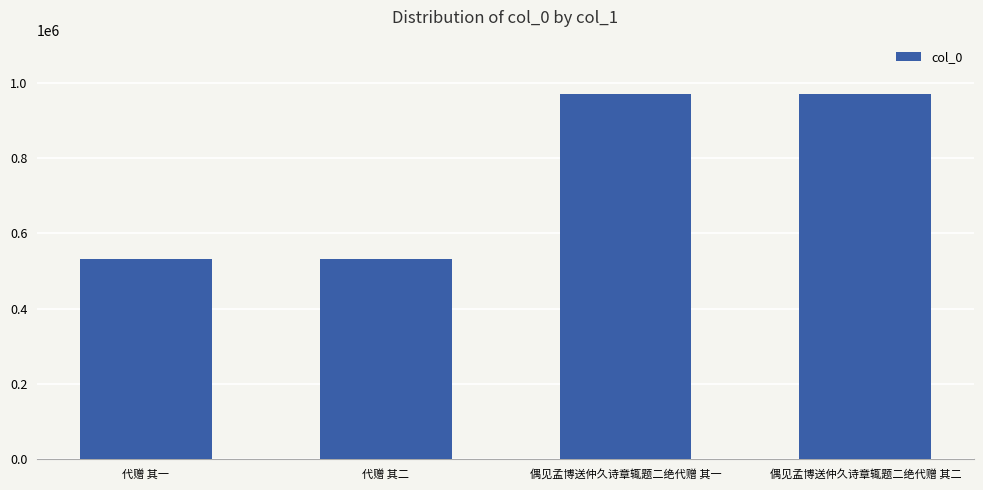

What is the minimum value shown in the chart?

531428